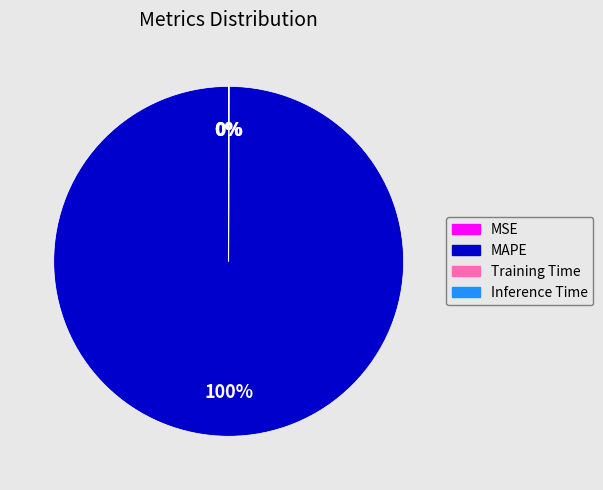

The MAPE slice represents 100% of the pie. True or false?

True